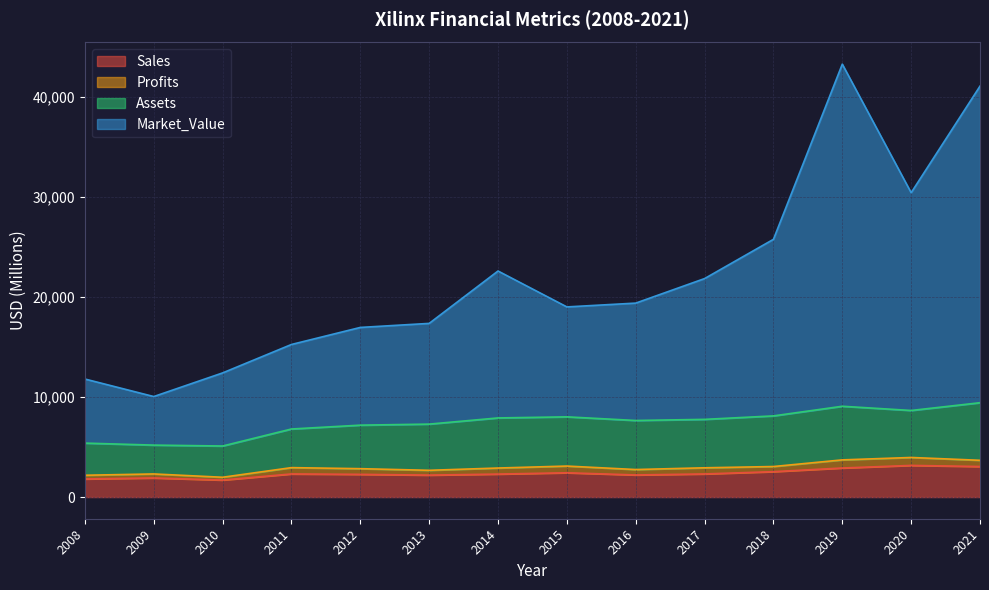

Does the chart display data point markers on the line(s)?

No